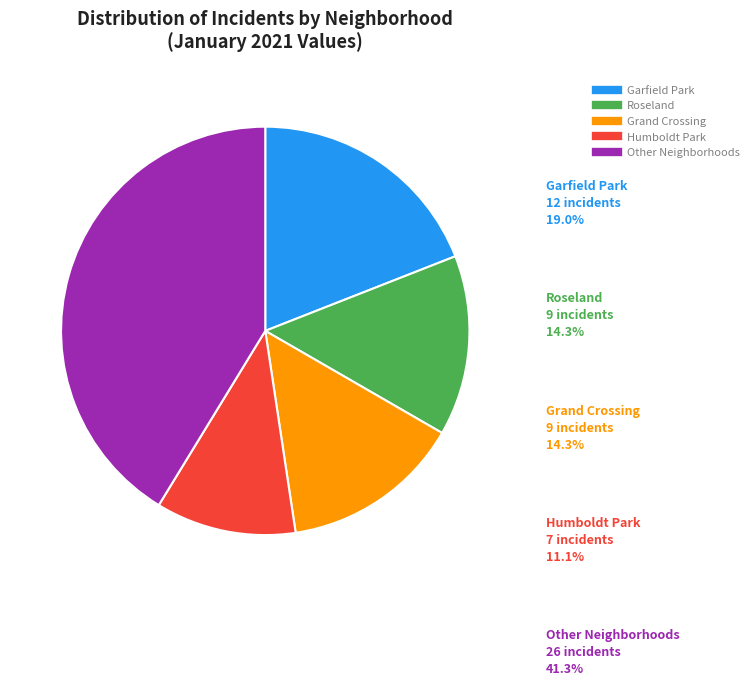

Is there any slice that represents more than half of the pie?

No